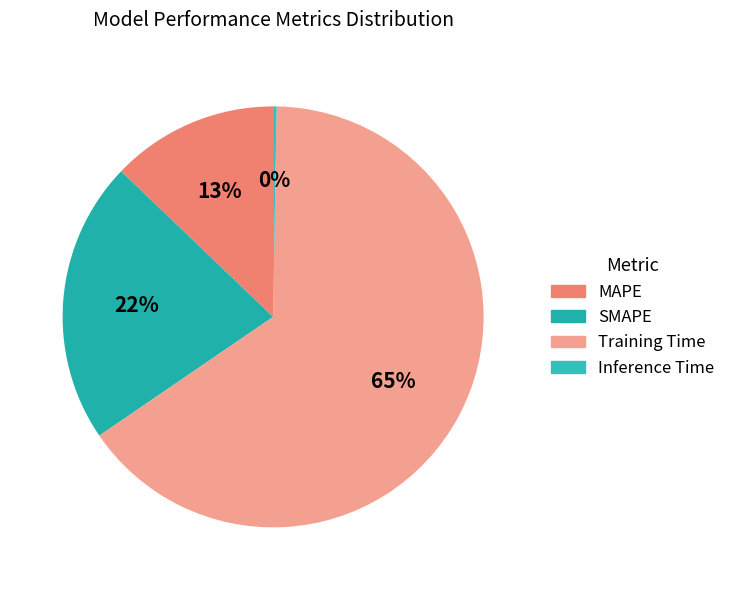

What is the majority slice?

Training Time